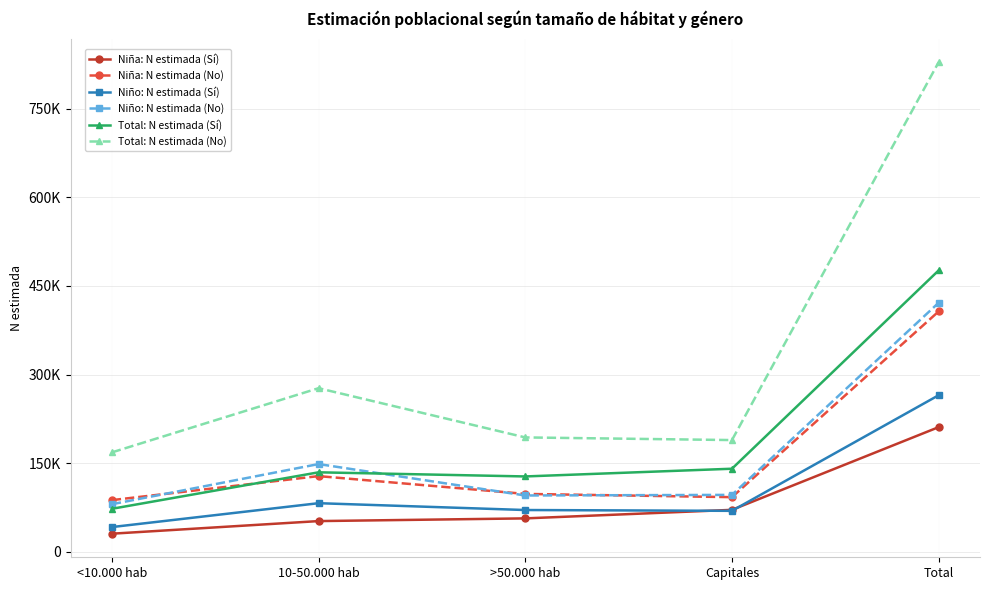

Reading right to left, what are all the values shown in this chart?

Niña: N estimada (Sí): Total=211202	Capitales=71253	>50.000 hab=56810	10-50.000 hab=52241	<10.000 hab=30899
Niña: N estimada (No): Total=407006	Capitales=92726	>50.000 hab=98228	10-50.000 hab=128352	<10.000 hab=87699
Niño: N estimada (Sí): Total=265182	Capitales=69581	>50.000 hab=70960	10-50.000 hab=82517	<10.000 hab=42125
Niño: N estimada (No): Total=421642	Capitales=96584	>50.000 hab=95562	10-50.000 hab=148724	<10.000 hab=80771
Total: N estimada (Sí): Total=476384	Capitales=140834	>50.000 hab=127770	10-50.000 hab=134757	<10.000 hab=73023
Total: N estimada (No): Total=828647	Capitales=189310	>50.000 hab=193790	10-50.000 hab=277076	<10.000 hab=168471